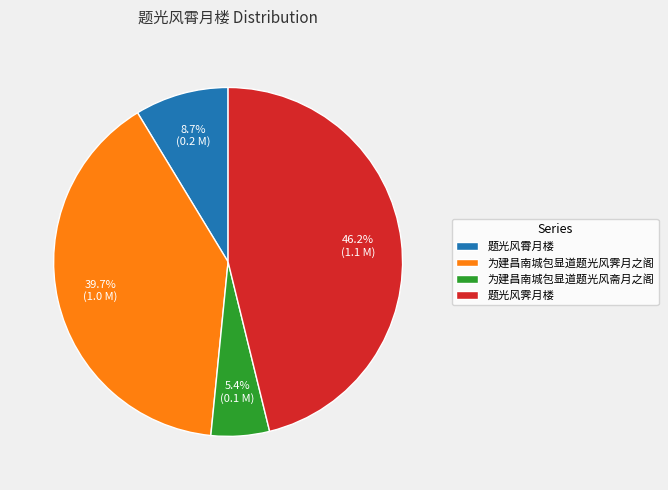

Does 为建昌南城包显道题光风斋月之阁 account for over 50% of the chart?

No